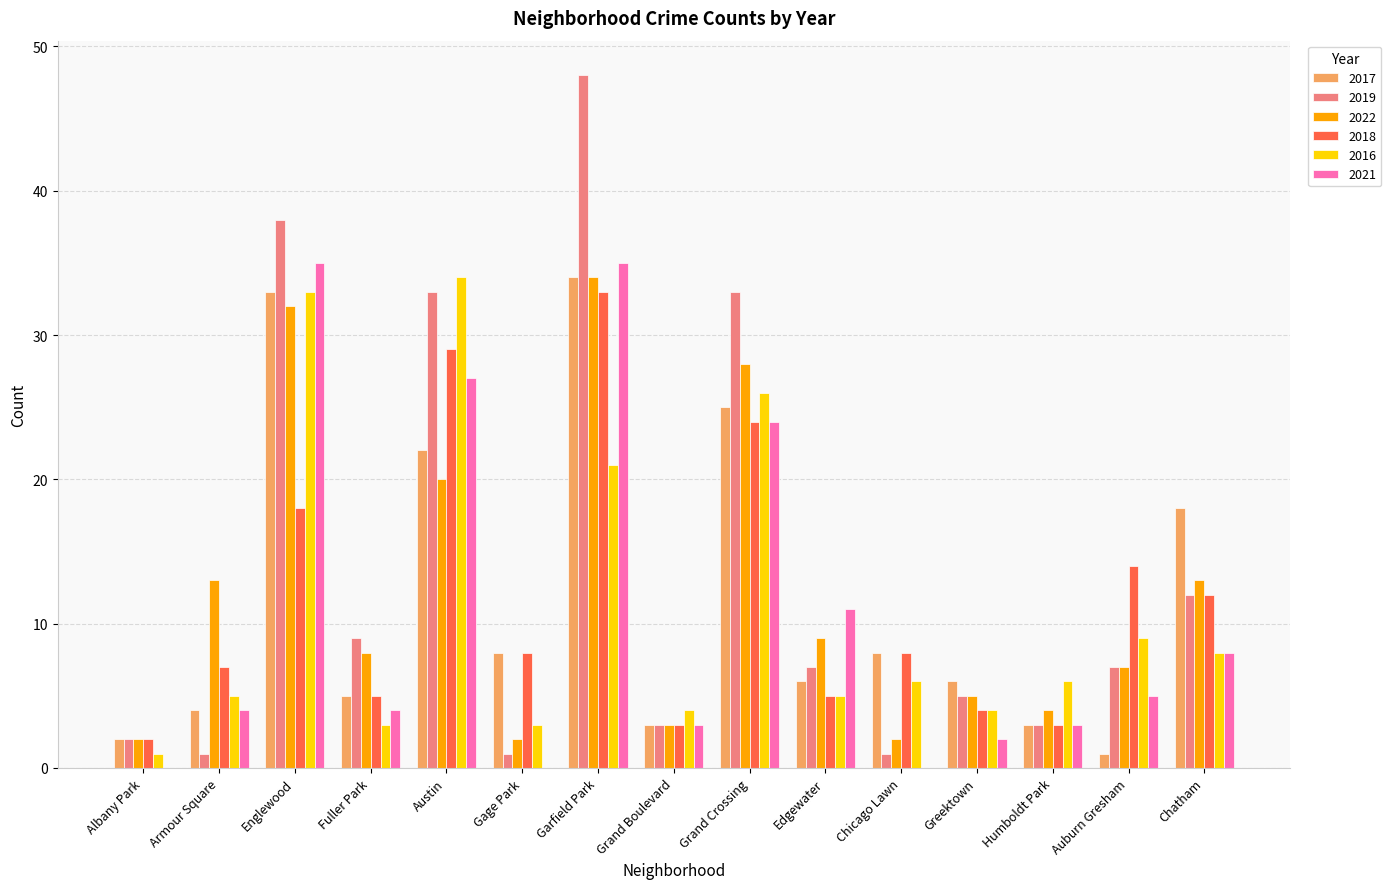

How many distinct data groups are displayed?

6